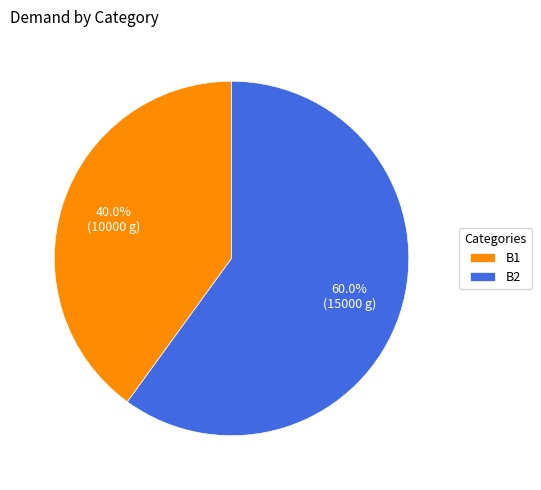

What is the total percentage of B2 and B1?

100.0%